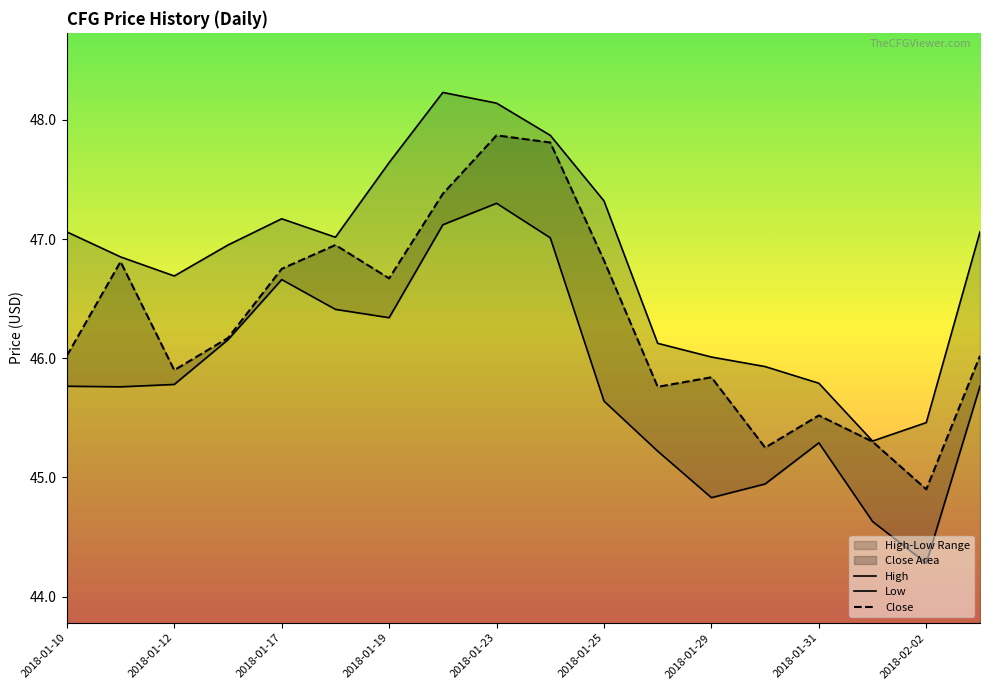

True or false: Close and High intersect in this chart.

False